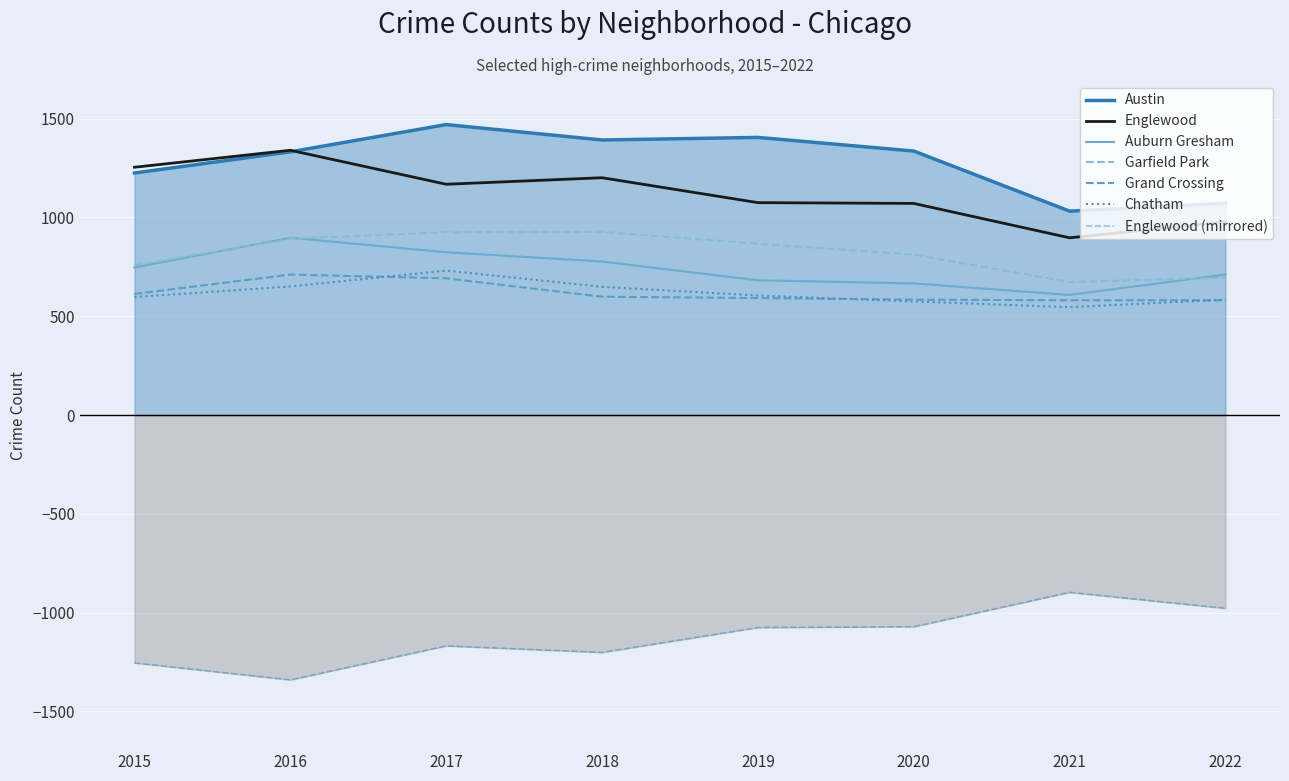

The Auburn Gresham series shows 608 at 2021. True or false?

True